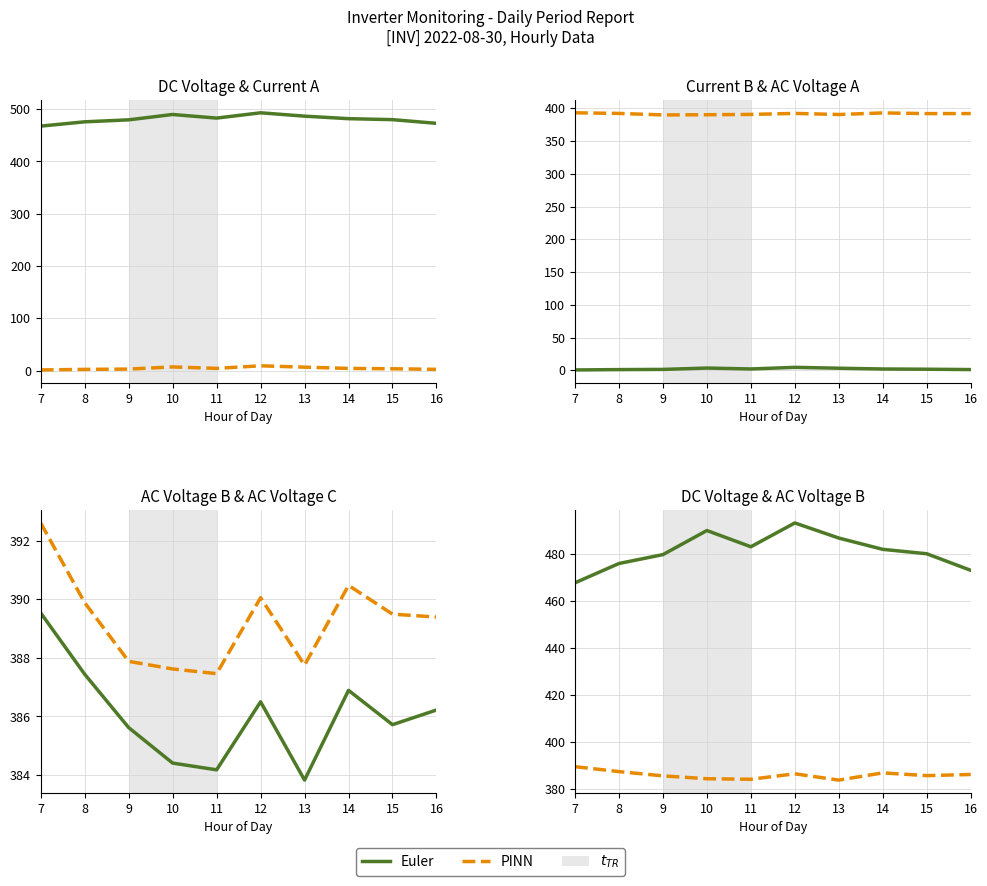

What is the maximum value shown in the chart?

493.1